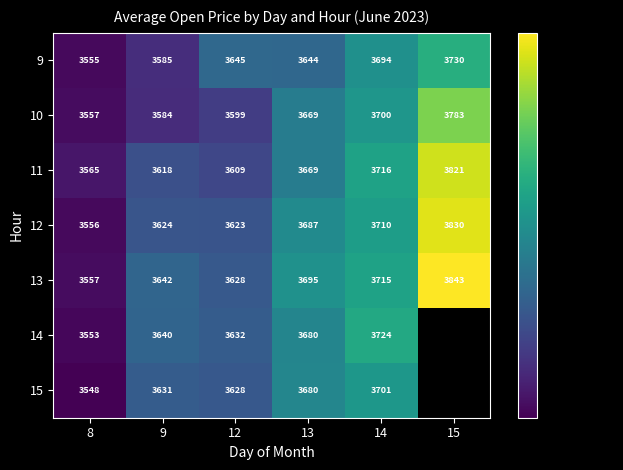

Is the value of 11 at 15 greater than the value of 13 at 9?

Yes